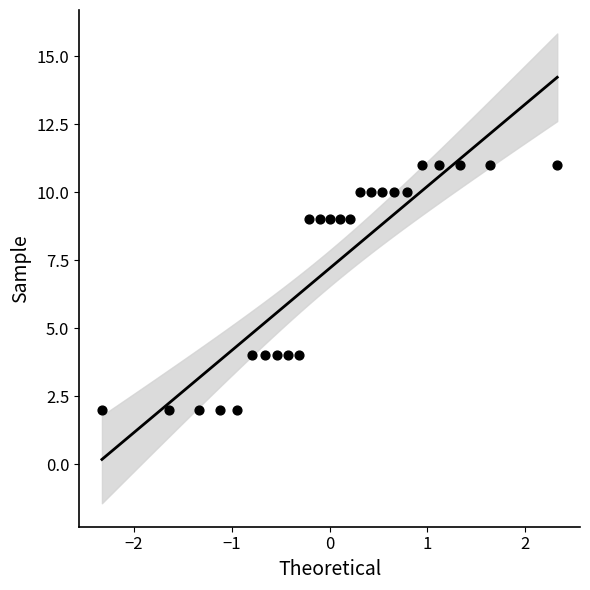

What is the range of Y values (max minus min)?

9